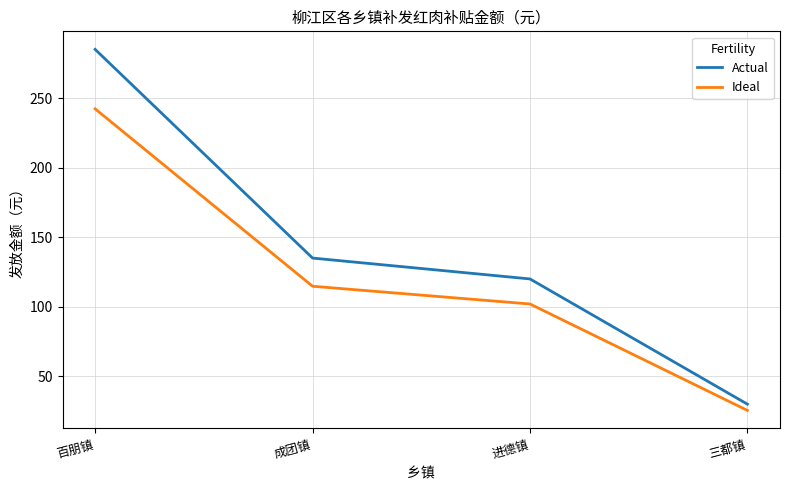

At which label does Ideal first exceed 114?

百朋镇